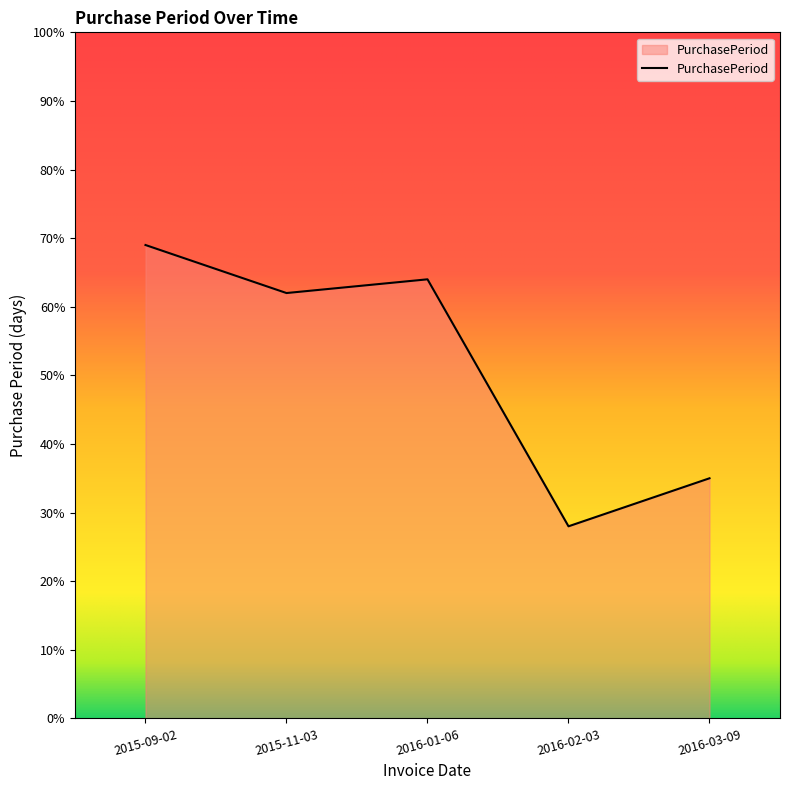

How many lines are shown in the chart?

1